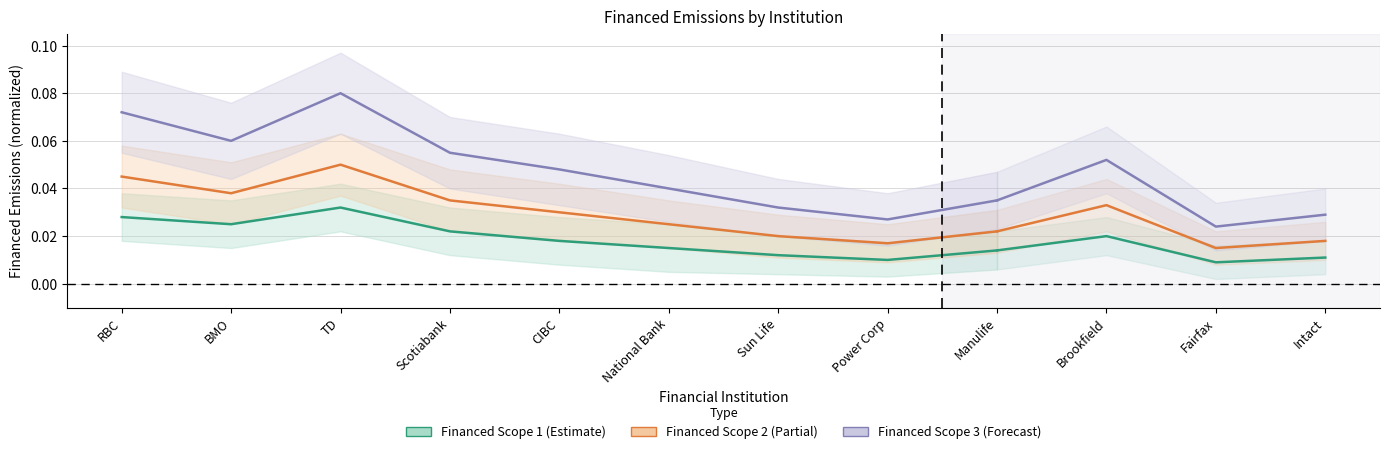

True or false: Financed Scope 2 and Financed Scope 1 cross at least once.

False